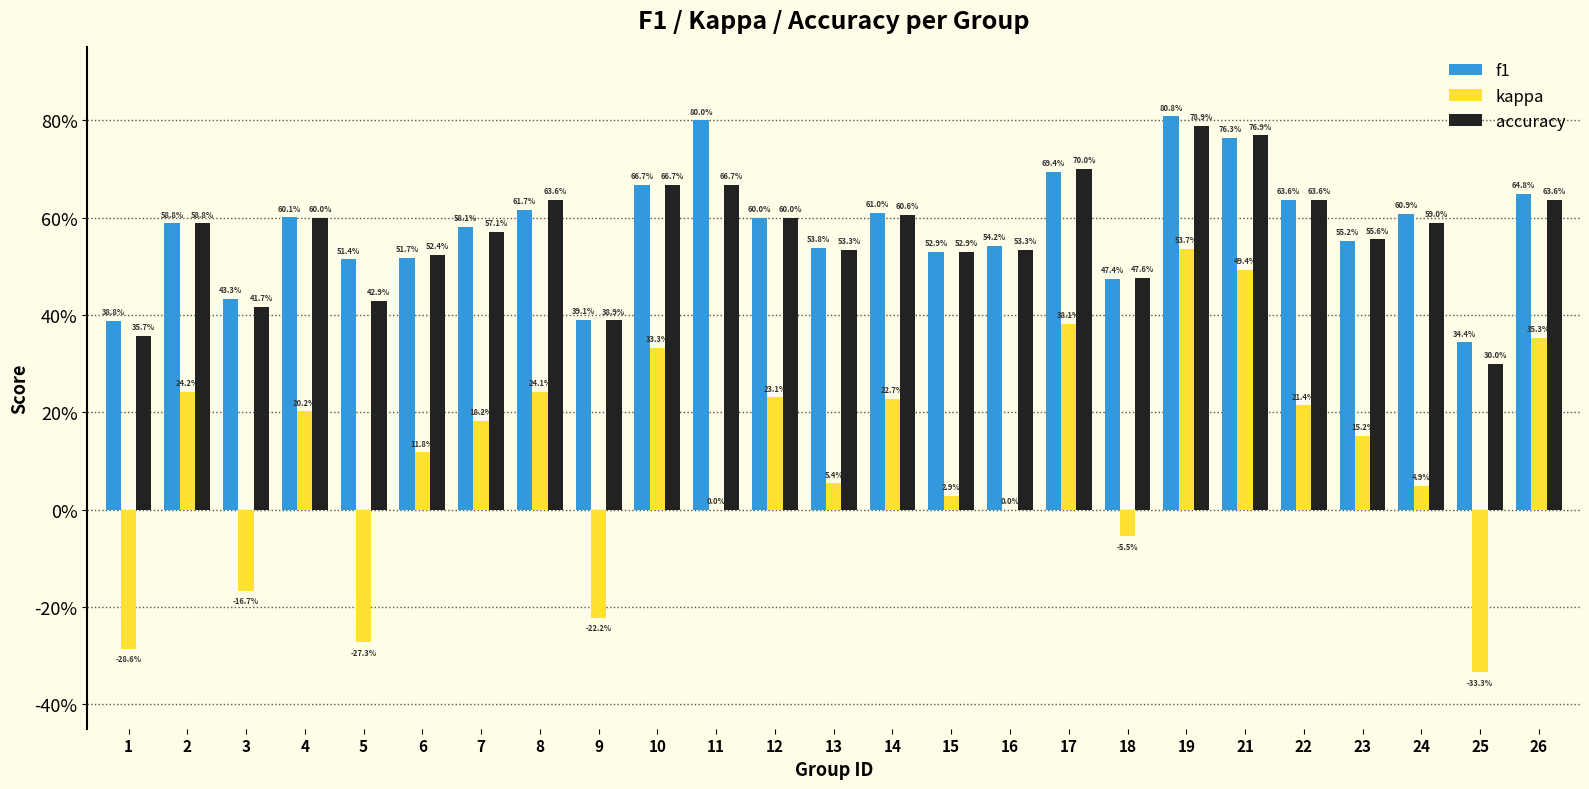

What is the spread (max minus min) of values at 19?

0.3